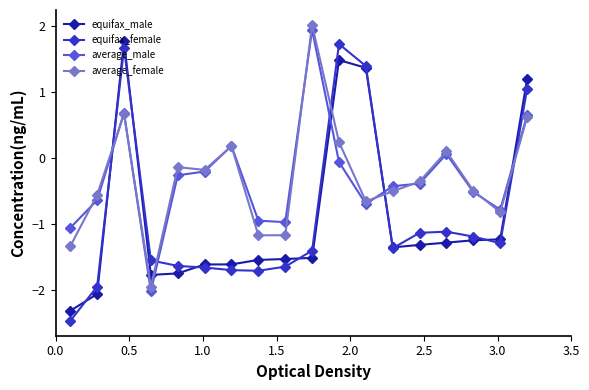

What is the smallest value displayed?

-2.5